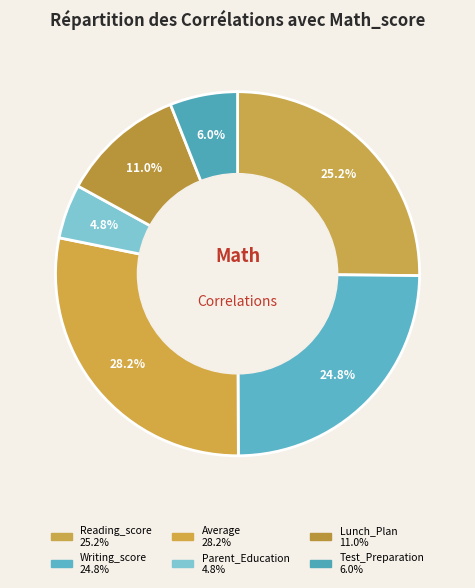

Which has a higher value, Test_Preparation or Reading_score?

Reading_score